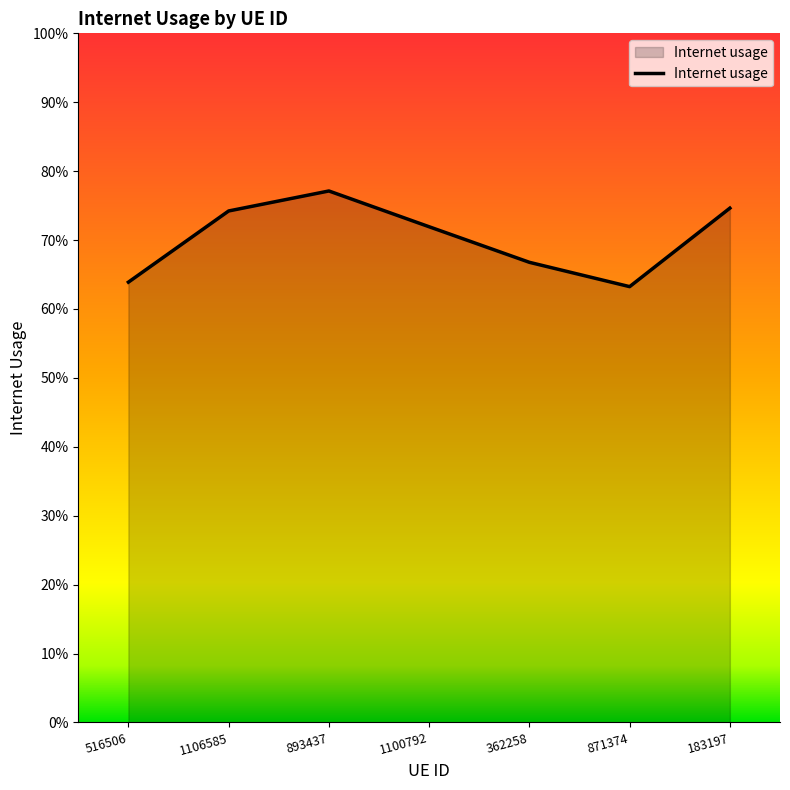

Reading left to right, extract all data points from this chart.

516506=0.6	1106585=0.7	893437=0.8	1100792=0.7	362258=0.7	871374=0.6	183197=0.7